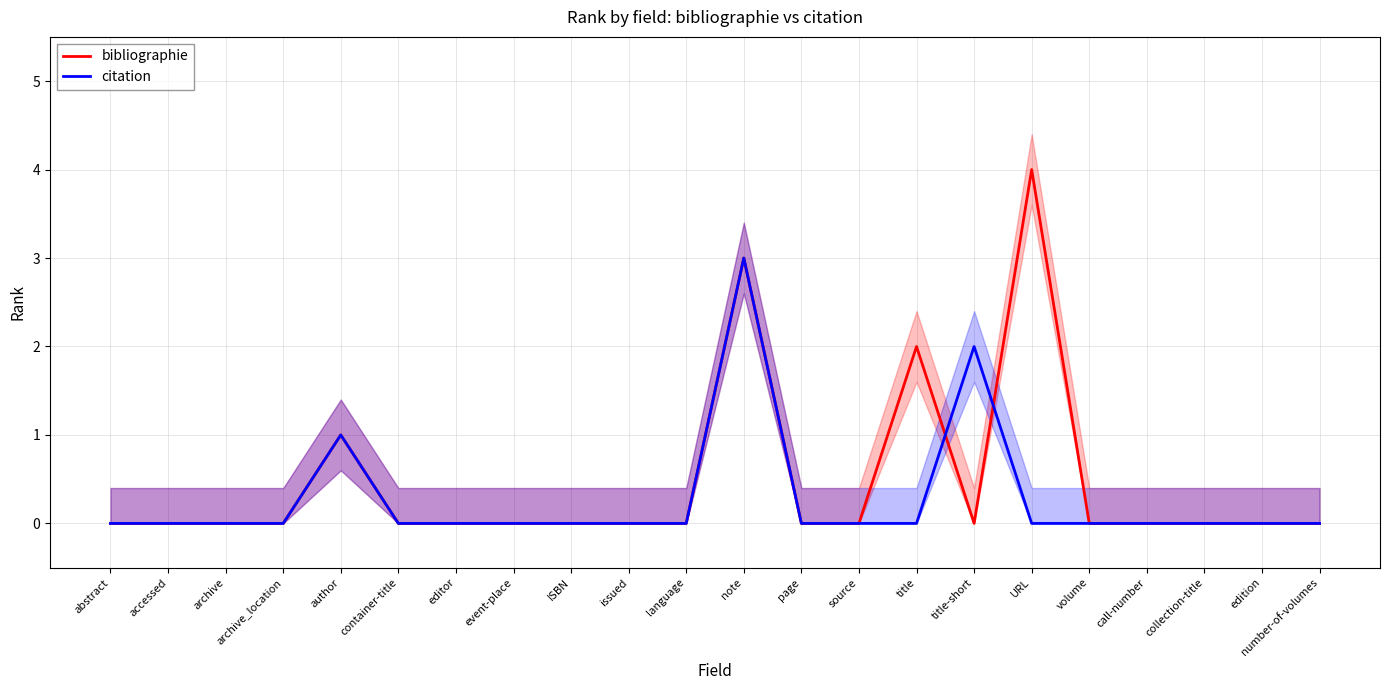

How many series are shown in this chart?

2